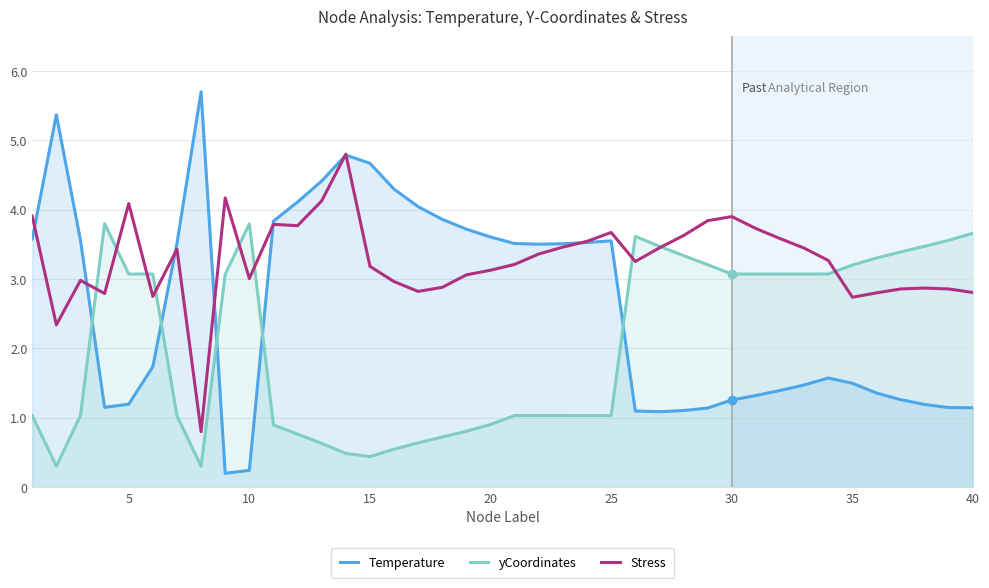

What is the average value of the yCoordinates series?

2.1